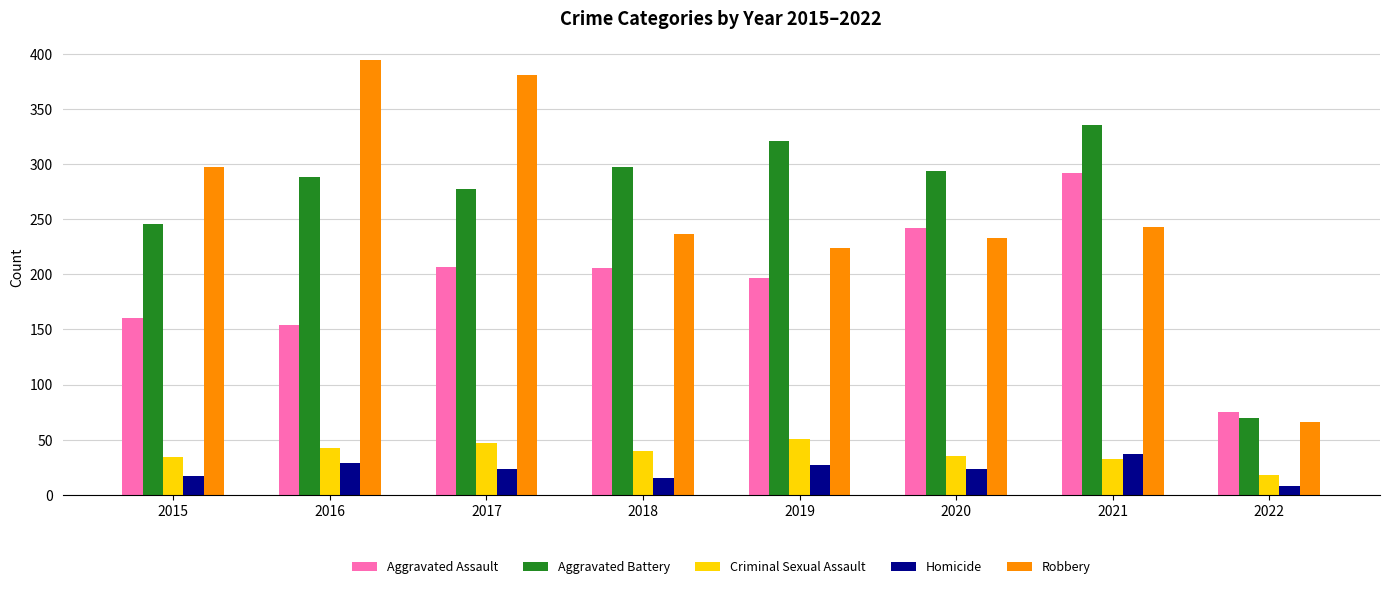

How many bars are there in total?

40